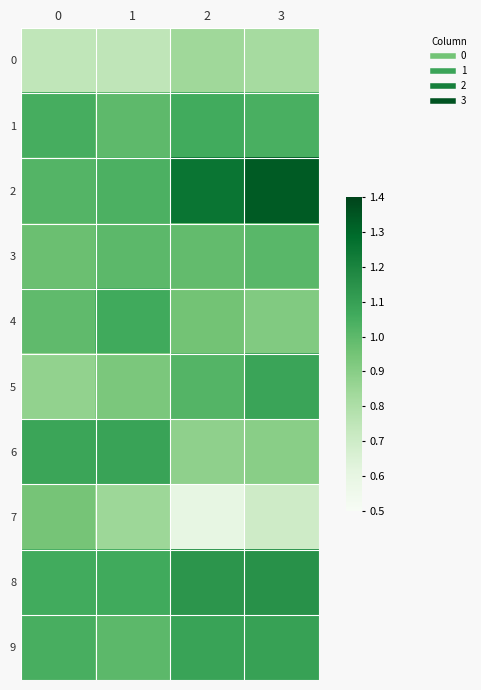

What is the difference between the highest and lowest values at 3?

0.6